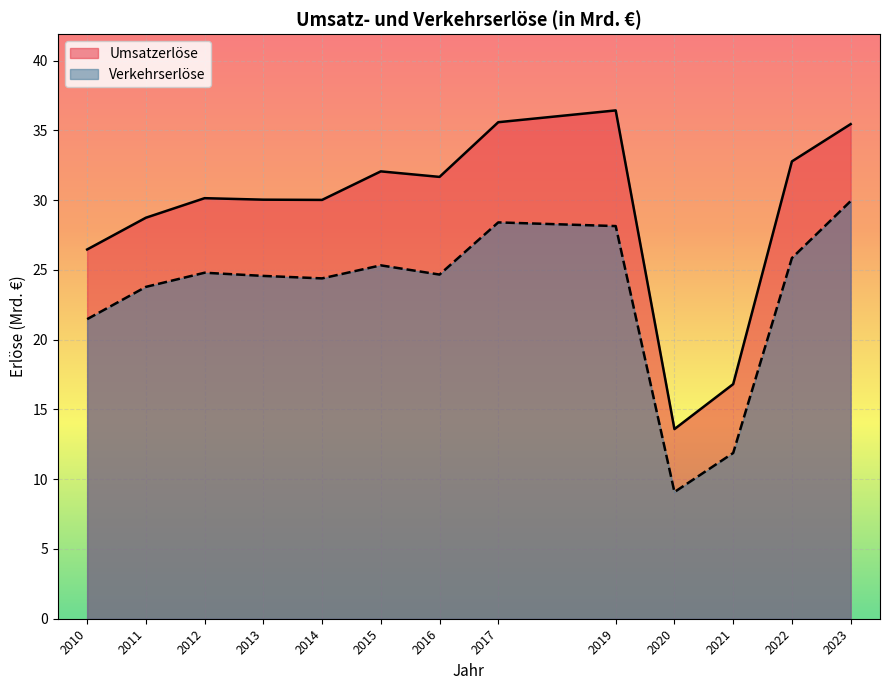

Rank the series at 2010 from highest to lowest value.

Umsatzerlöse, Verkehrserlöse